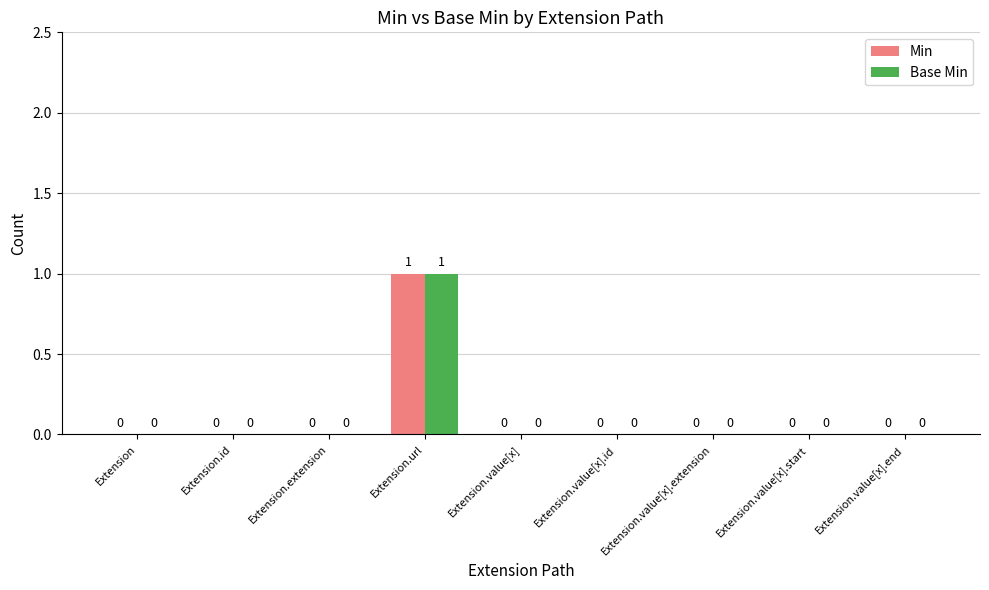

Reading left to right, extract all data points from this chart.

Min: 0	0	0	1	0	0	0	0	0
Base Min: 0	0	0	1	0	0	0	0	0